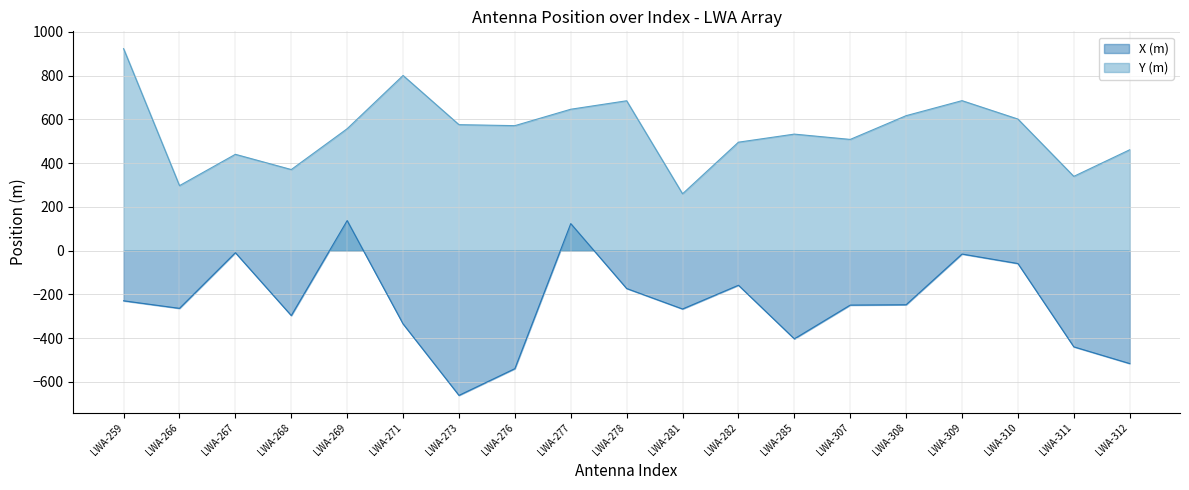

Where does the X (m) series first go above -248?

LWA-259